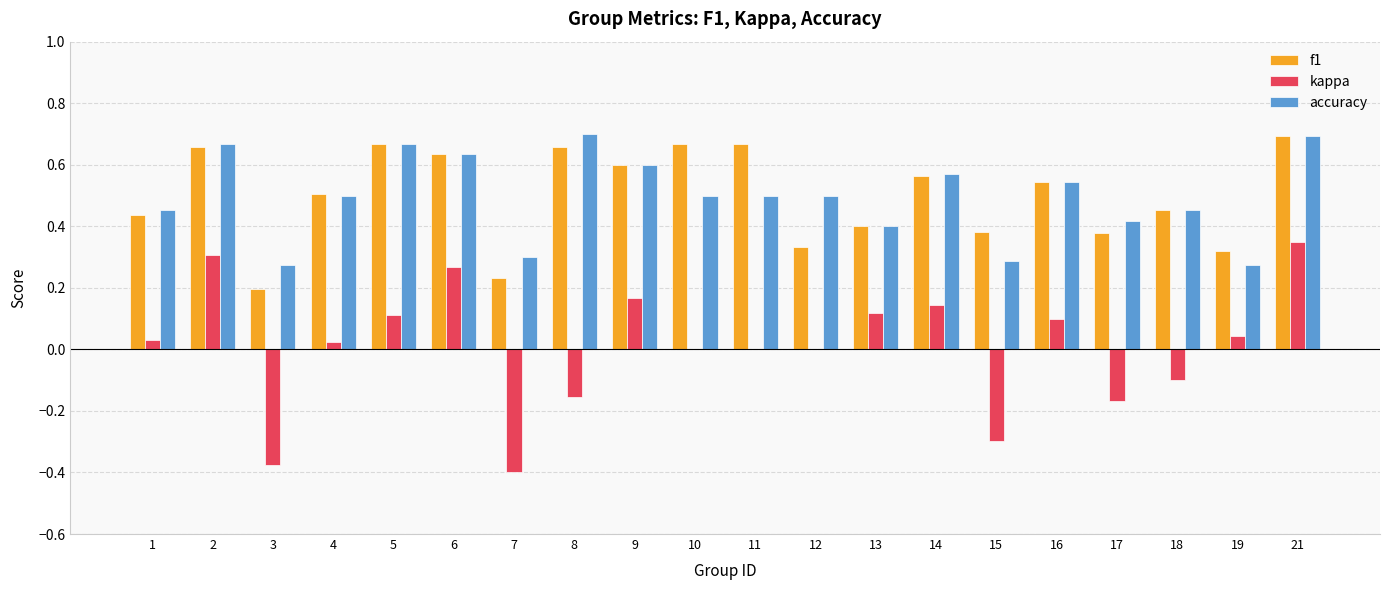

At which category is the sum across all series the highest?

21